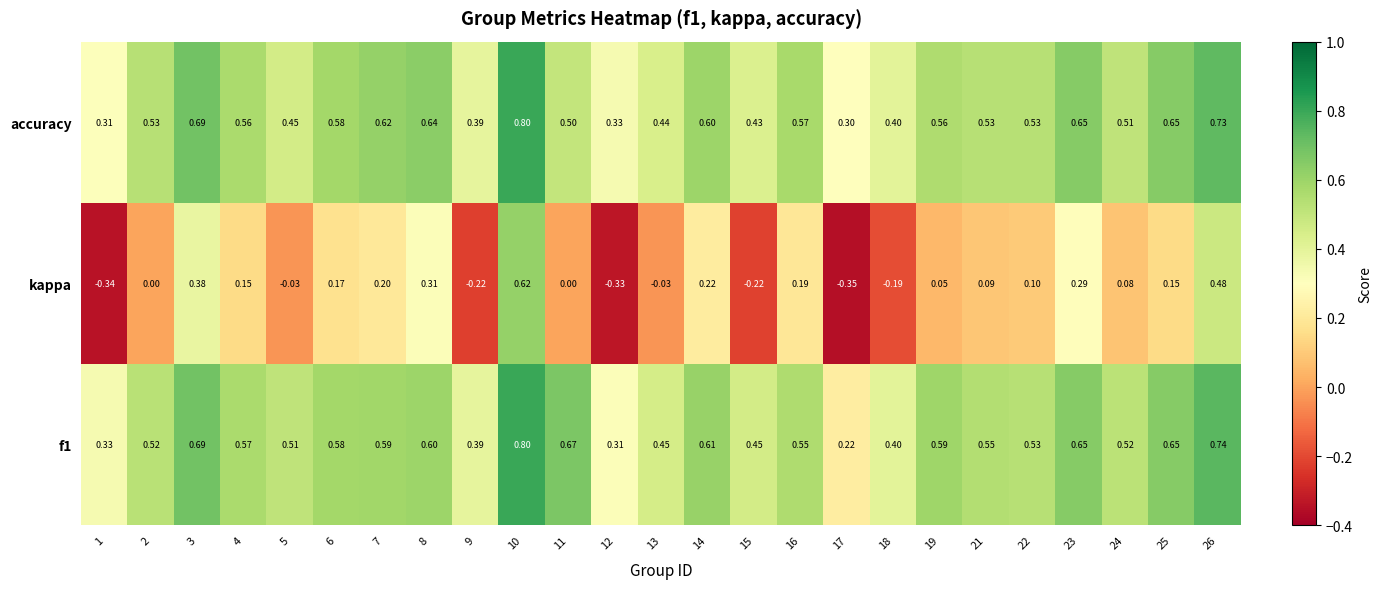

Between 24 and 5, which is larger?

24